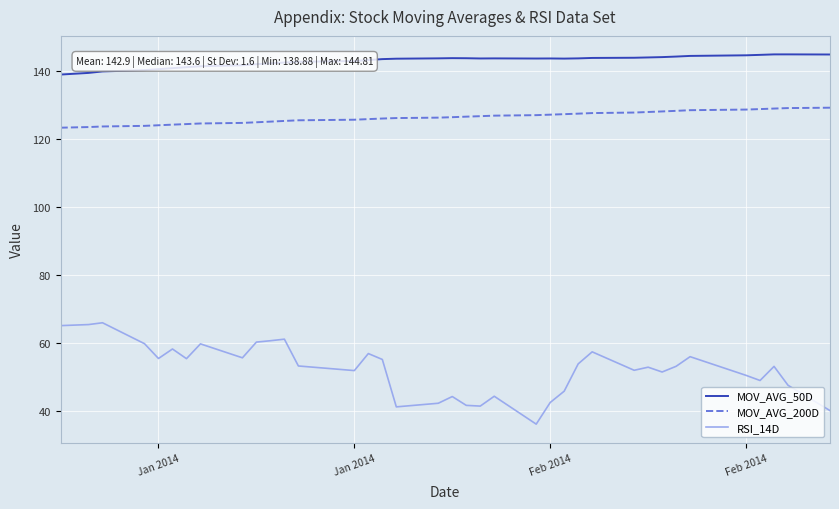

Which series has the widest spread of values?

RSI_14D